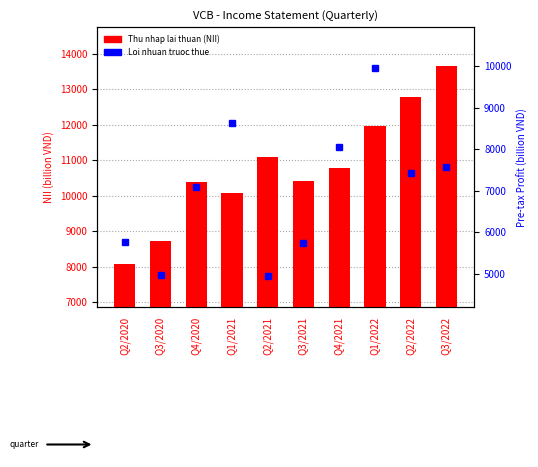

At which label does Thu nhap lai thuan (NII) first exceed 10781?

Q2/2021